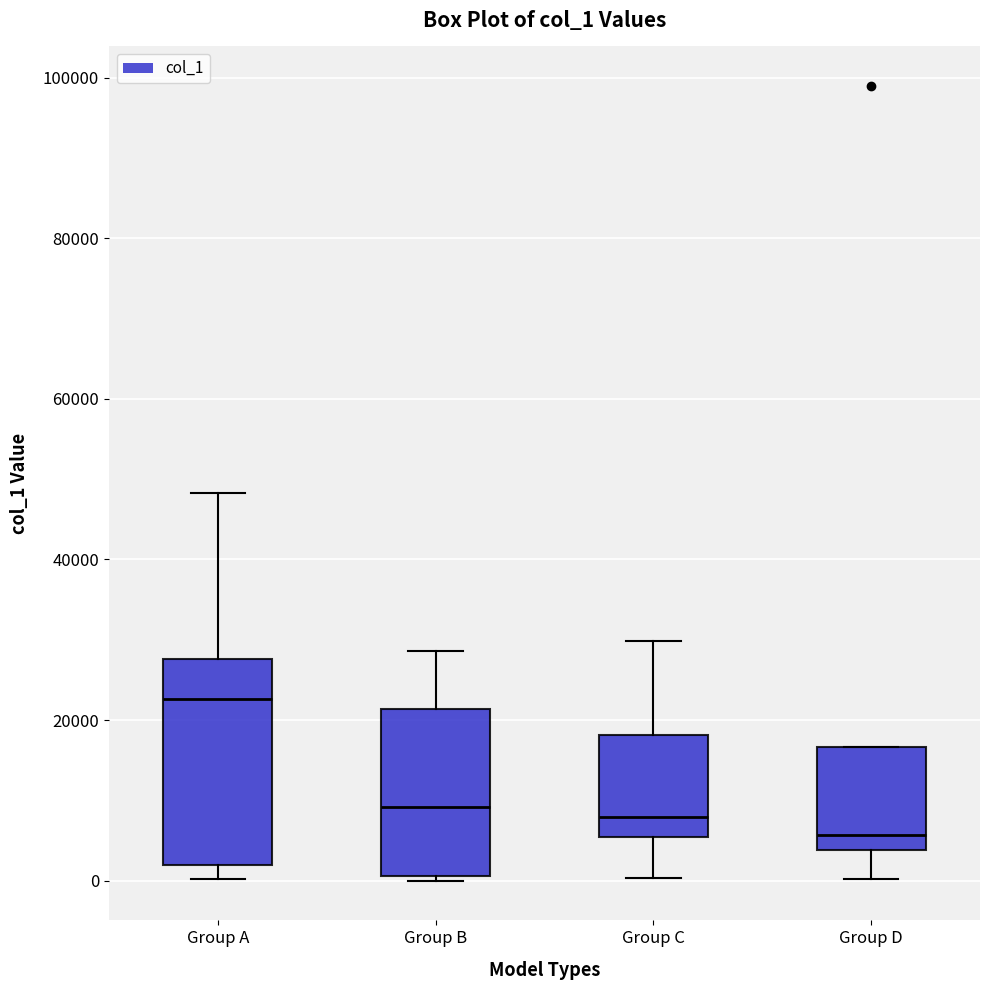

Which box's median line is the lowest?

Group D